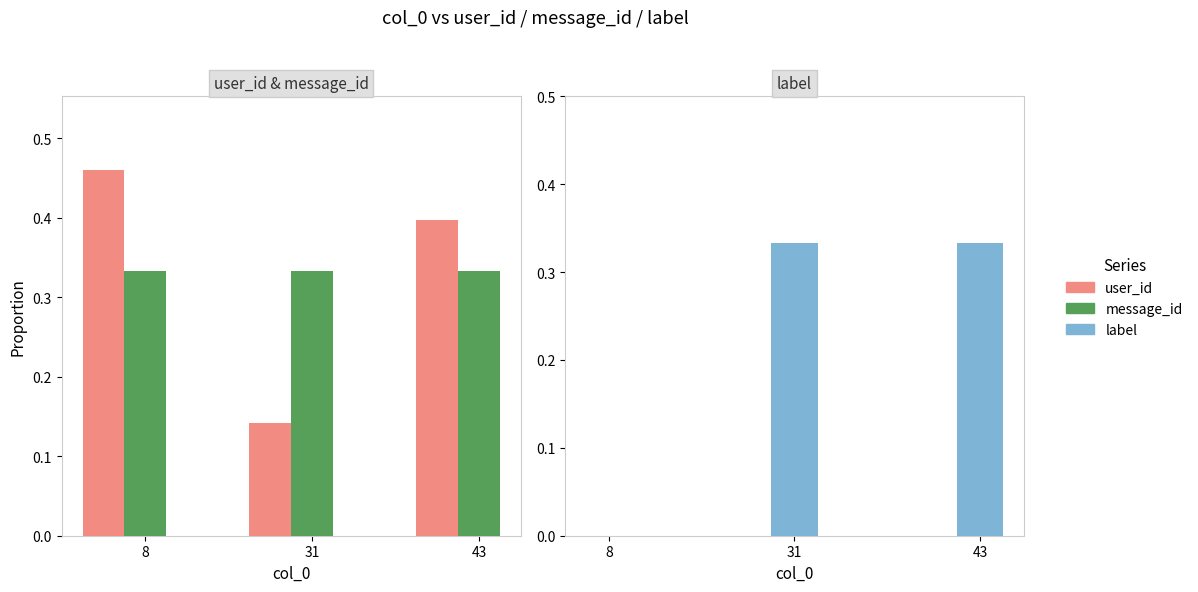

Count the message_id values in the range 0 to 1.

3